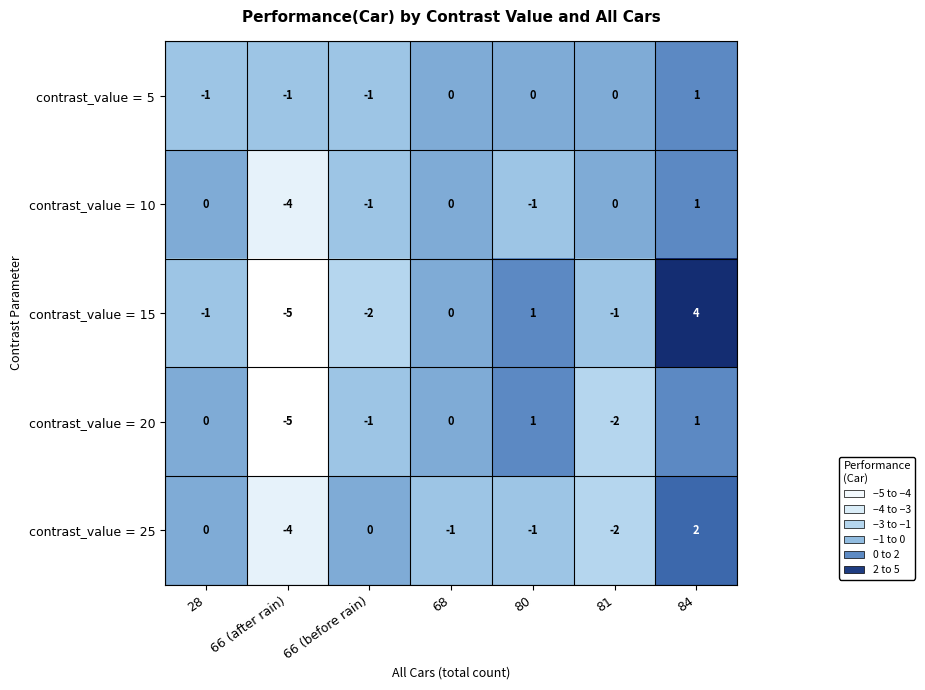

Which series changed the most between 66 (before rain) and 80?

contrast_value = 15